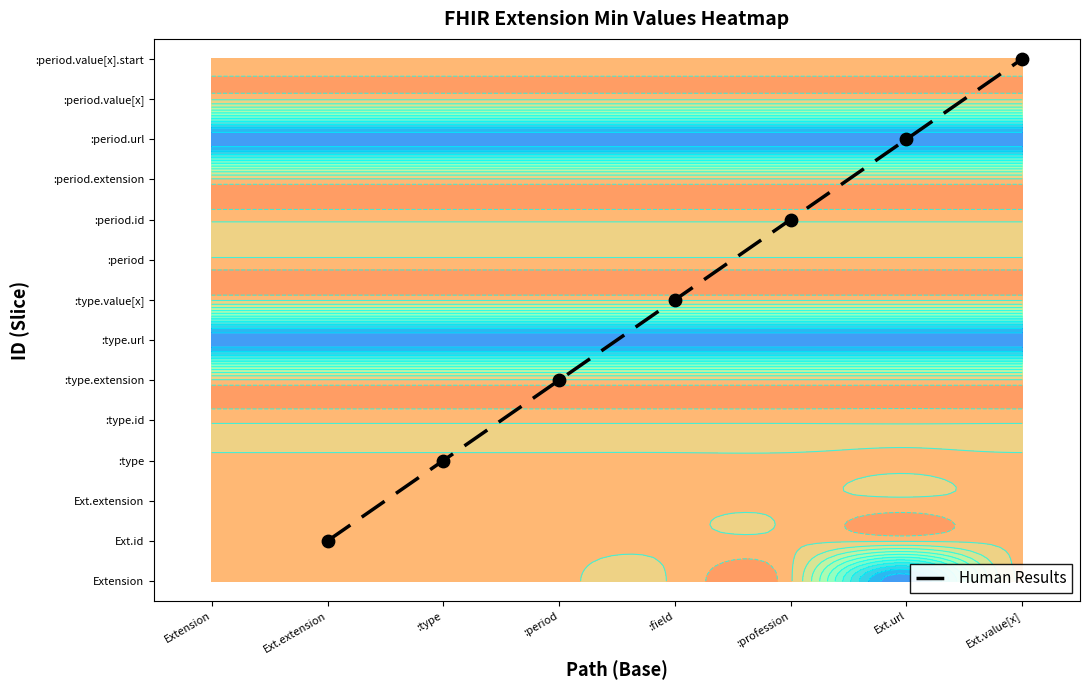

What is the change in value from :profession to Ext.url?

+2